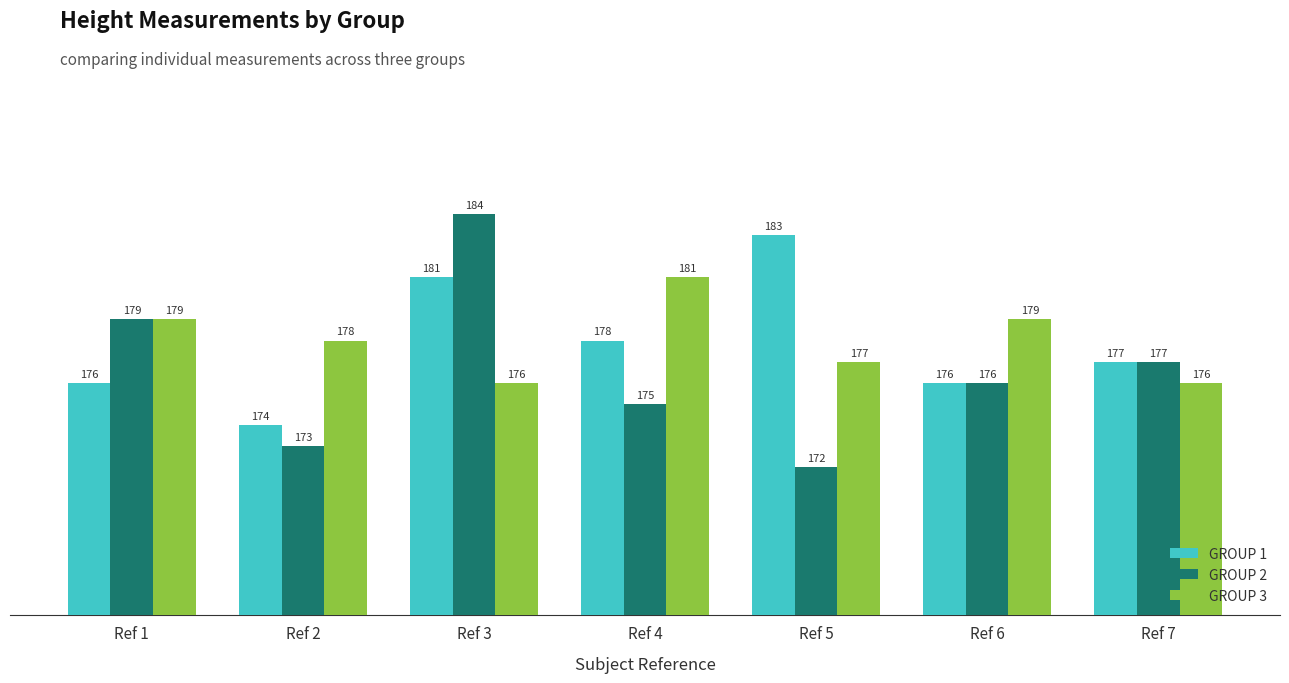

What is the value of the GROUP 1 bar at the 6th from the left?

176